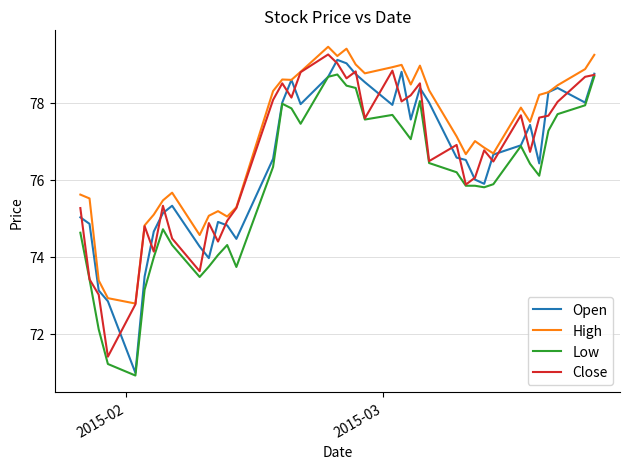

What is the highest value of the Low series?

78.7